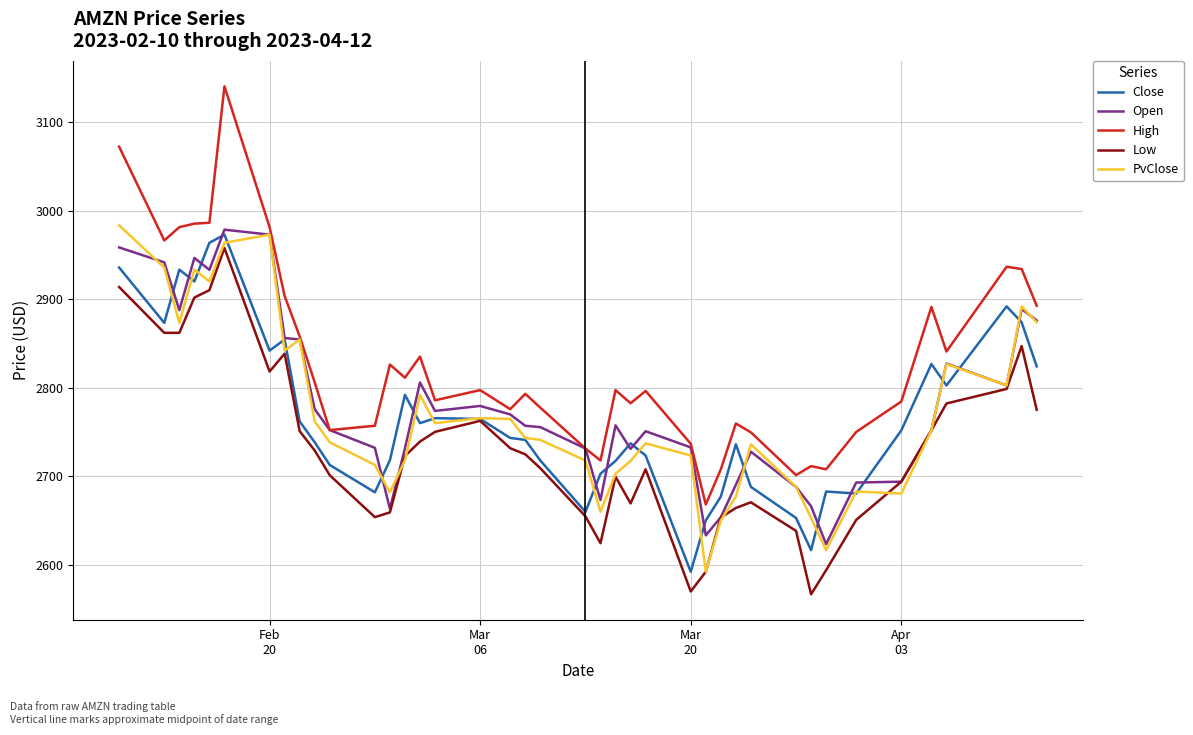

True or false: Open has more than 2 points higher than both neighbors.

True